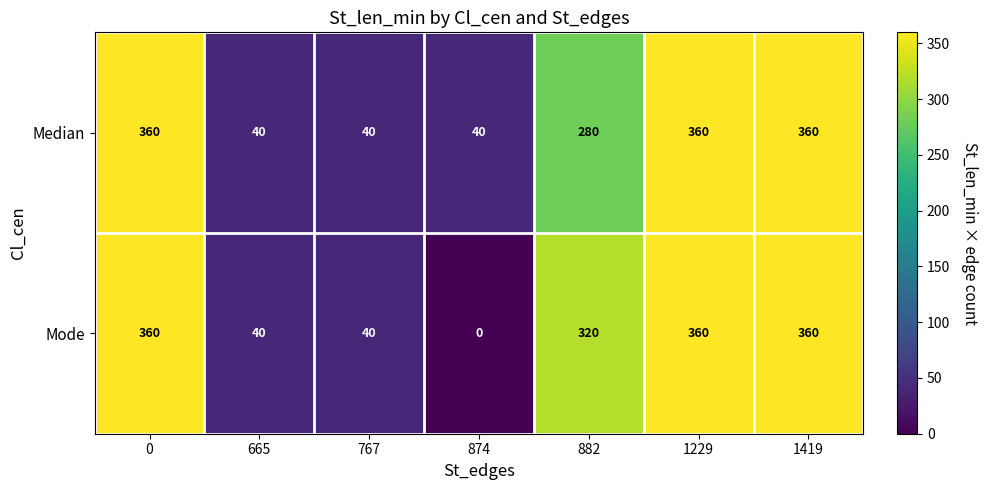

What is the total value across all series at 1419?

720